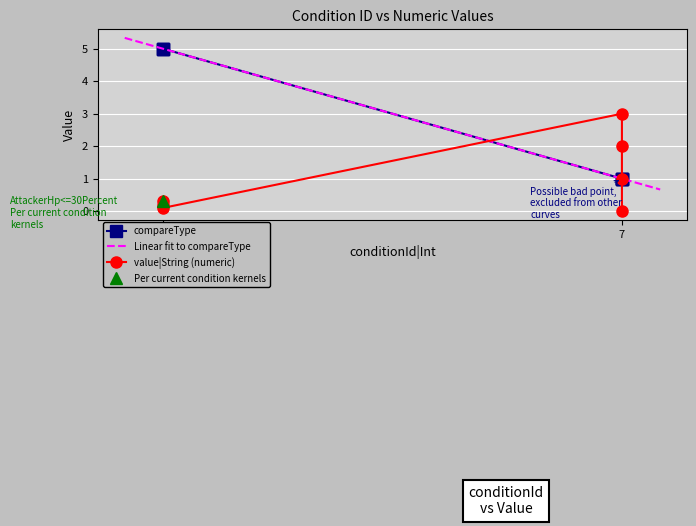

What is the minimum value for Linear fit to compareType?

0.7